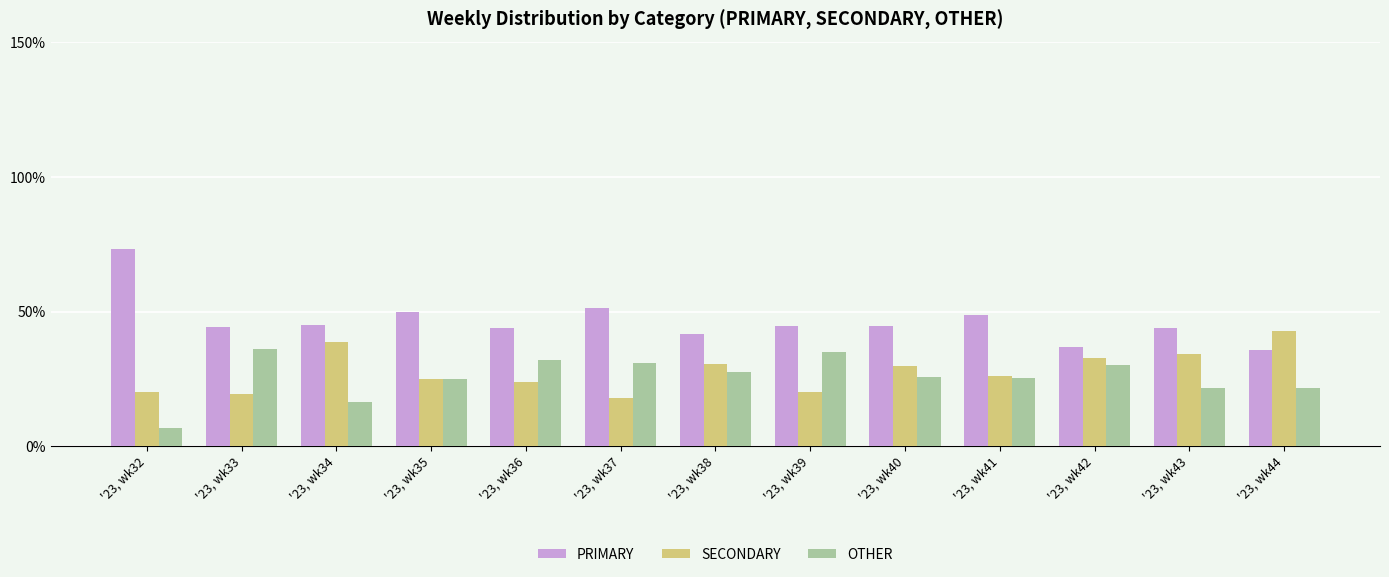

How many bars are there in each group?

3